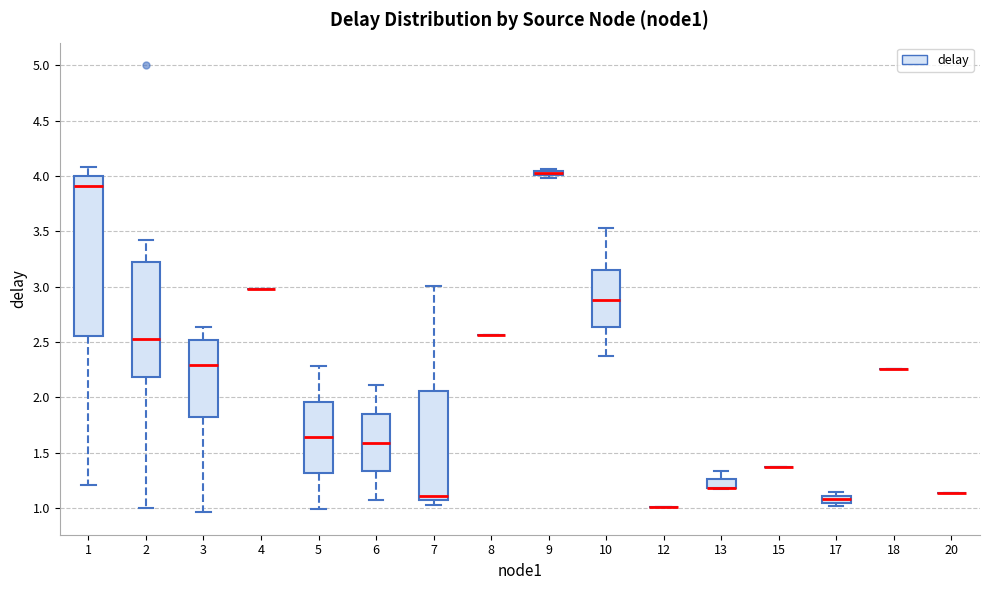

Which box is the tallest, from its lower edge to its upper edge?

1